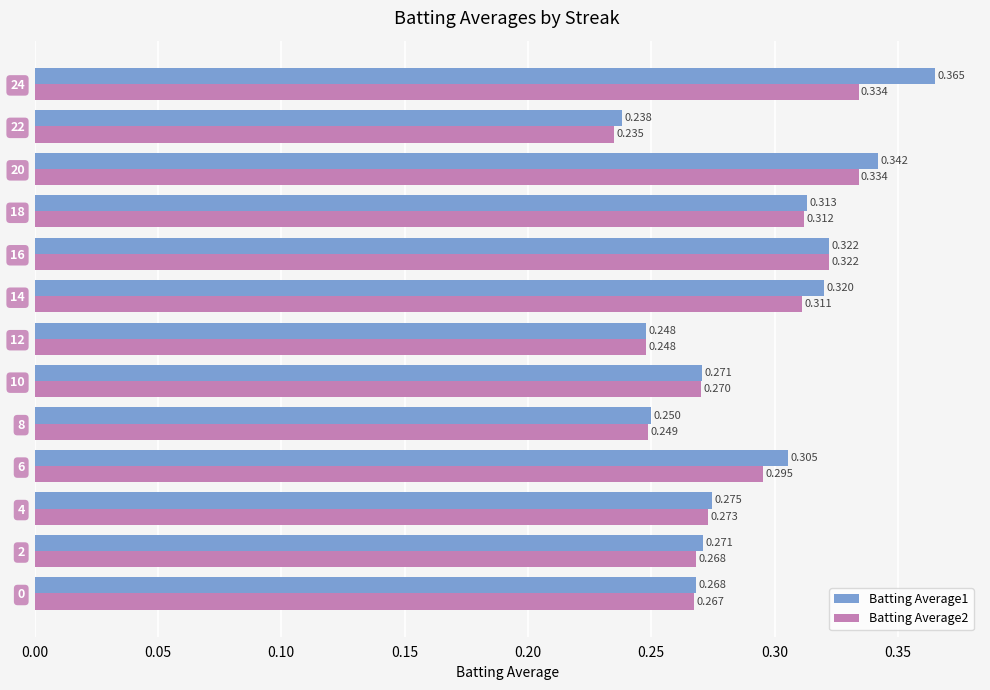

Is the value of Batting Average1 at 20 greater than the value of Batting Average2 at 24?

Yes